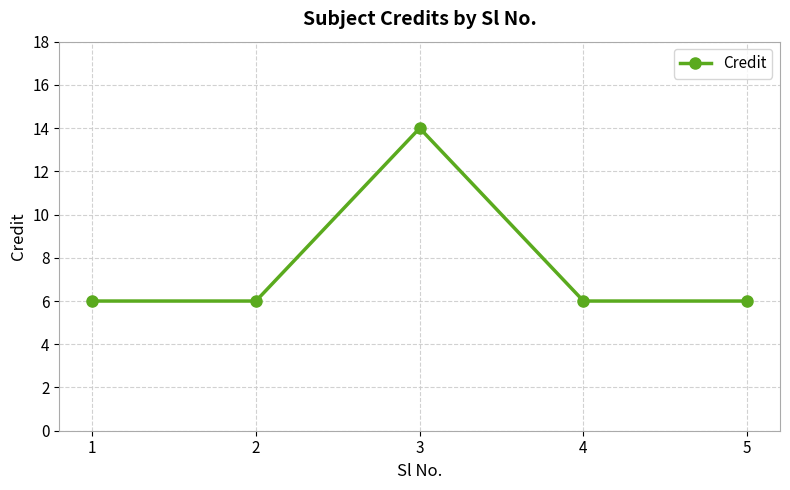

What is the ratio of the value at 4 to the value at 2?

1.0